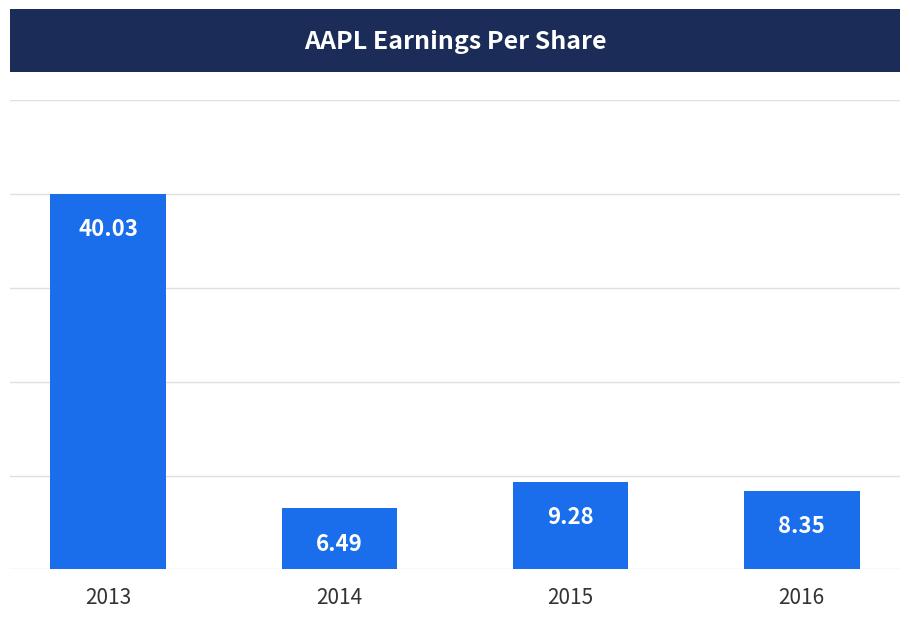

Does the chart contain stacked bars?

No